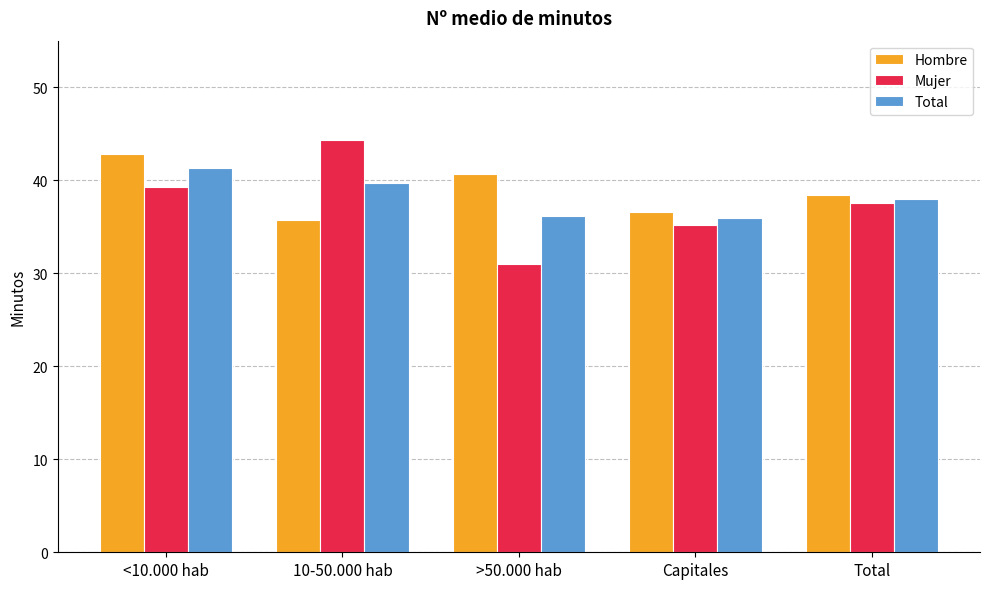

At which label does Hombre first exceed 38?

<10.000 hab